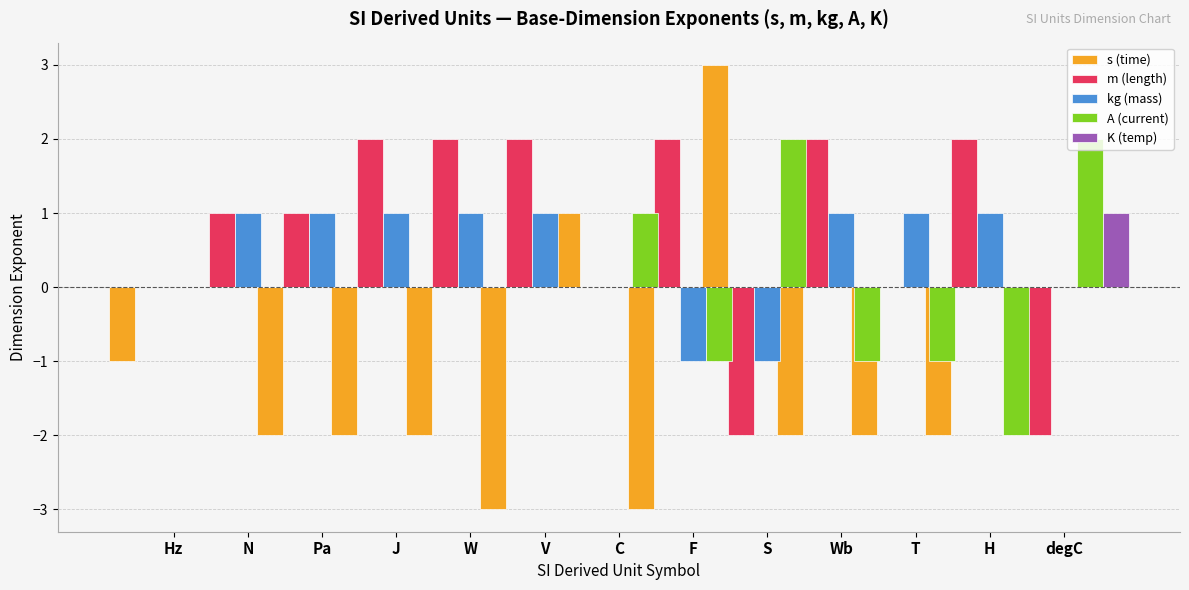

At which label is K (temp) closest to 0?

N